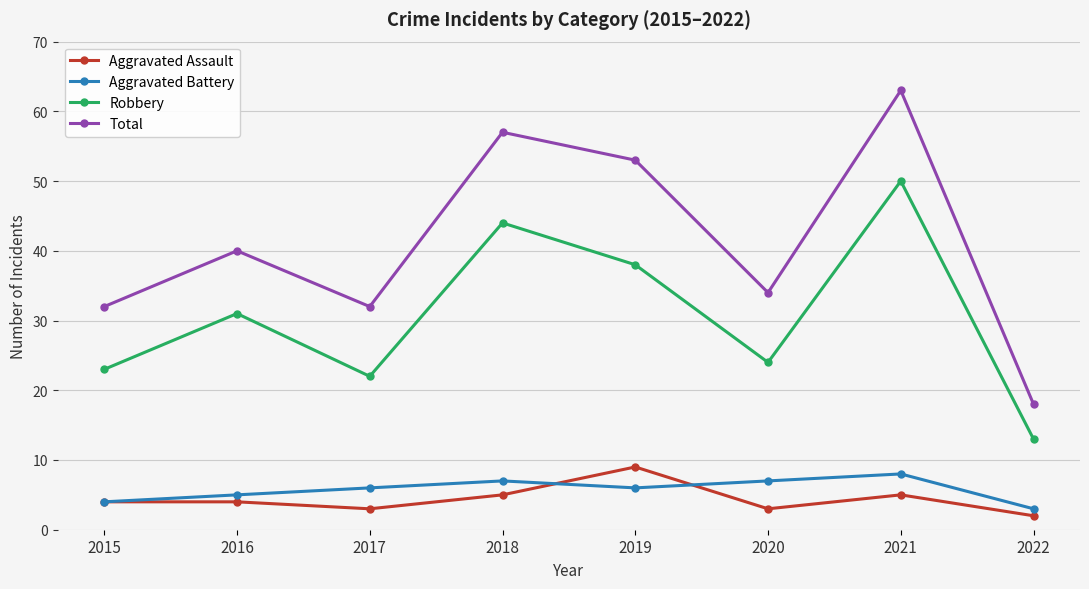

Which series has the largest total across all categories?

Total